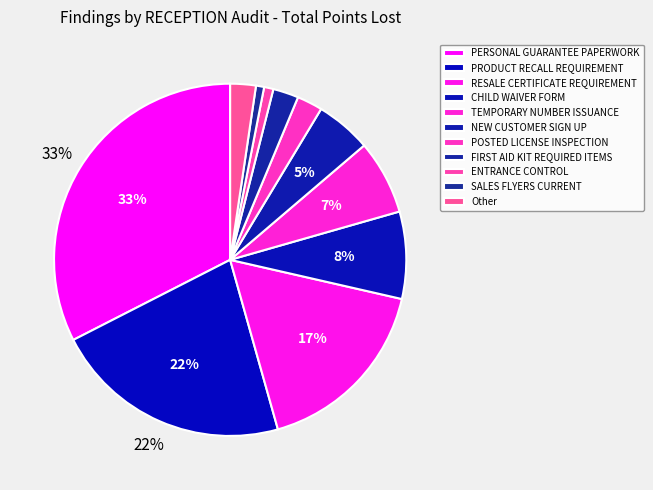

Between PRODUCT RECALL REQUIREMENT and ENTRANCE CONTROL, which is larger?

PRODUCT RECALL REQUIREMENT